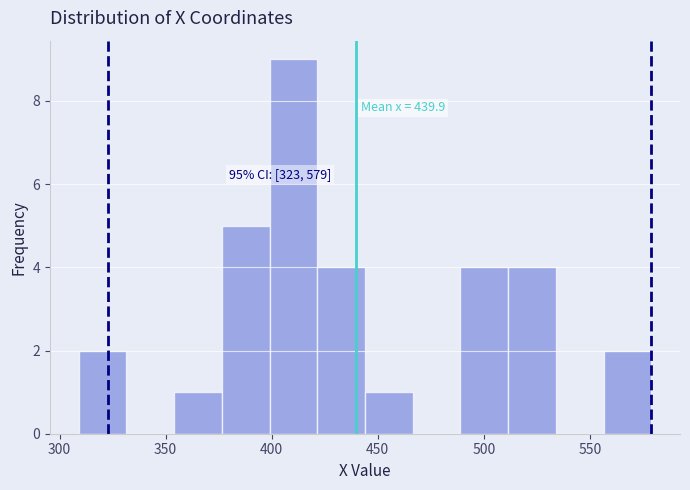

Over which range of the x-axis is the bar tallest?

399.0 to 421.5